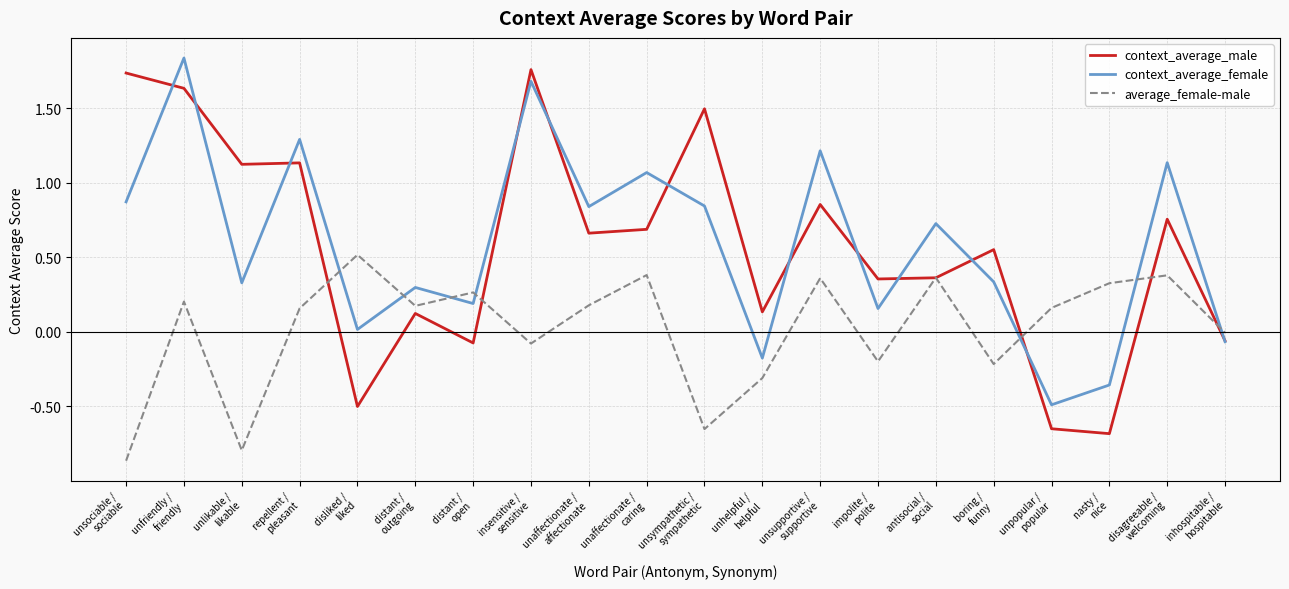

In average_female-male, how many points are lower than both neighbors (excluding endpoints)?

6